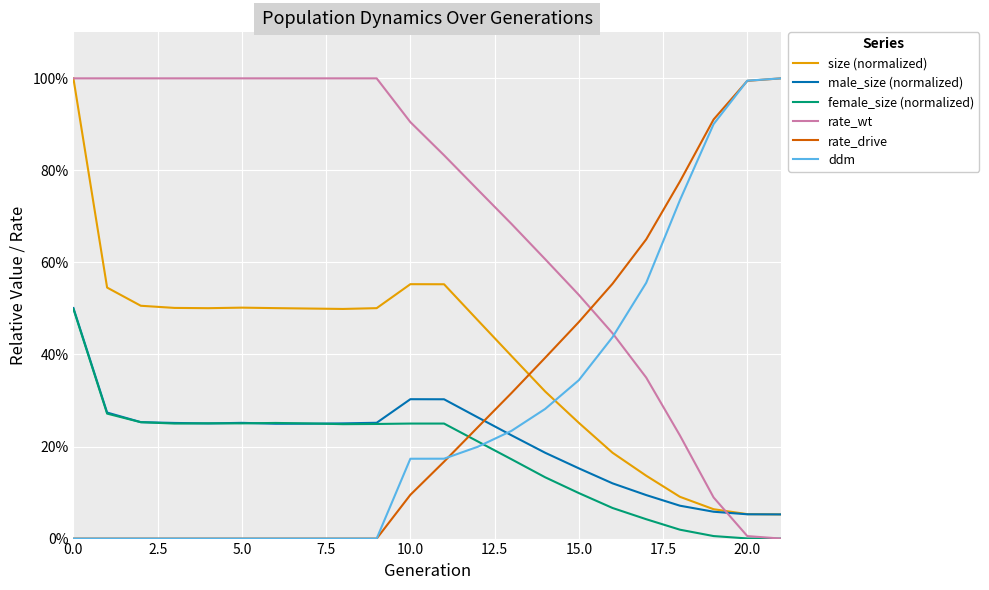

What are all the series names shown in the legend?

size (normalized), male_size (normalized), female_size (normalized), rate_wt, rate_drive, ddm